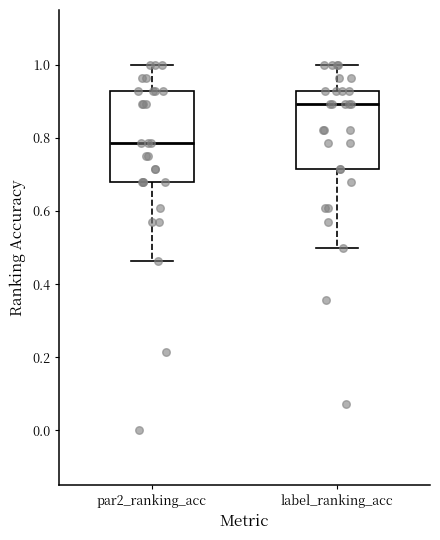

Which box is the tallest, from its lower edge to its upper edge?

par2_ranking_acc